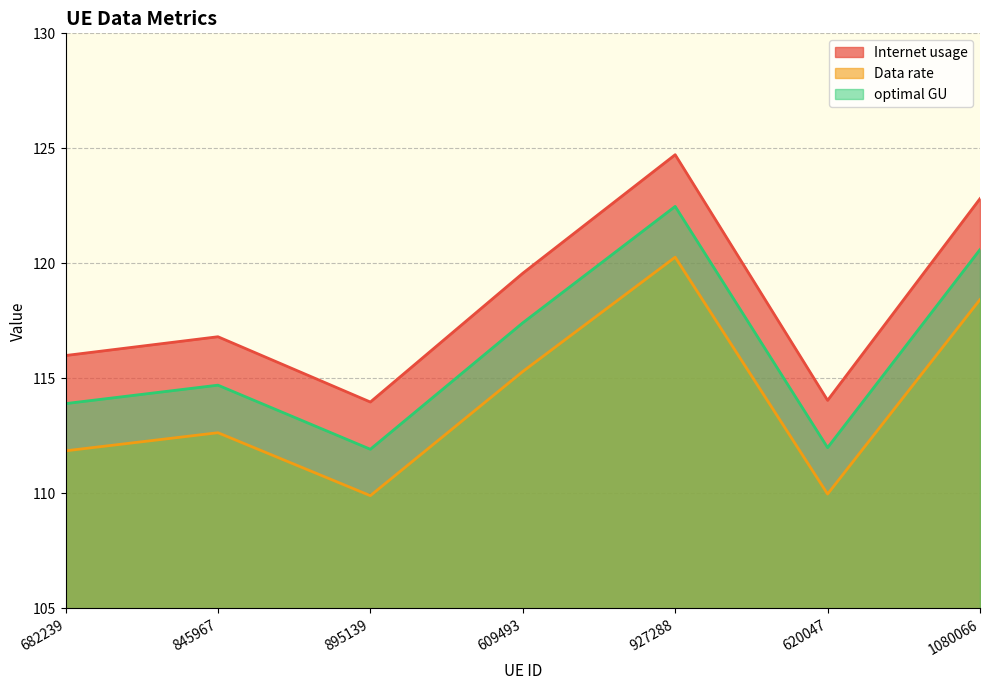

Reading right to left, list all the values displayed in this chart.

Internet usage: 1080066=122.8	620047=114.0	927288=124.7	609493=119.6	895139=114.0	845967=116.8	682239=116.0
Data rate: 1080066=118.4	620047=110.0	927288=120.3	609493=115.3	895139=109.9	845967=112.6	682239=111.9
optimal GU: 1080066=120.6	620047=112.0	927288=122.5	609493=117.4	895139=111.9	845967=114.7	682239=113.9